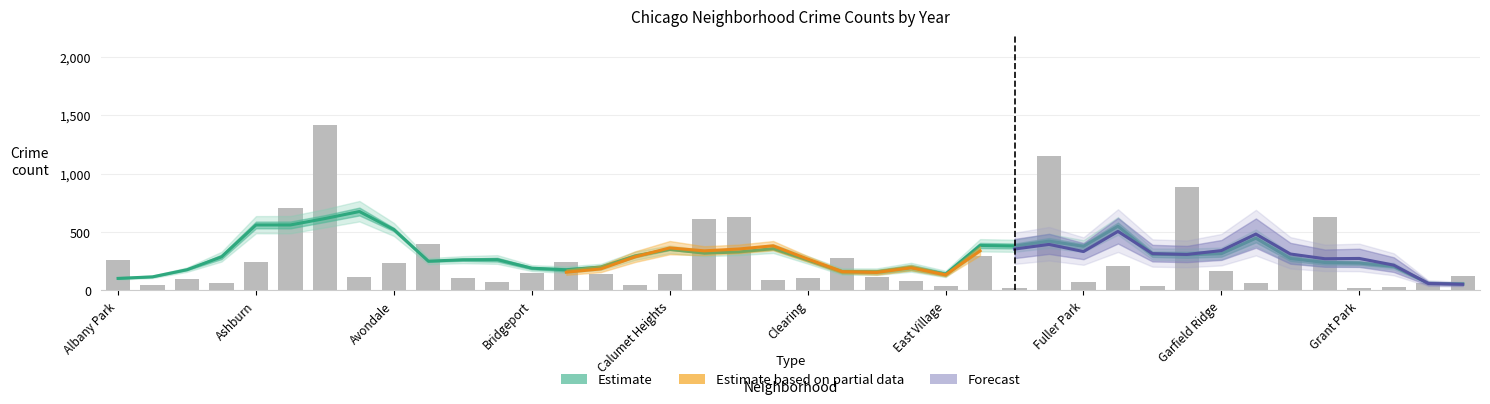

What is the spread (max minus min) of values at Englewood?

400